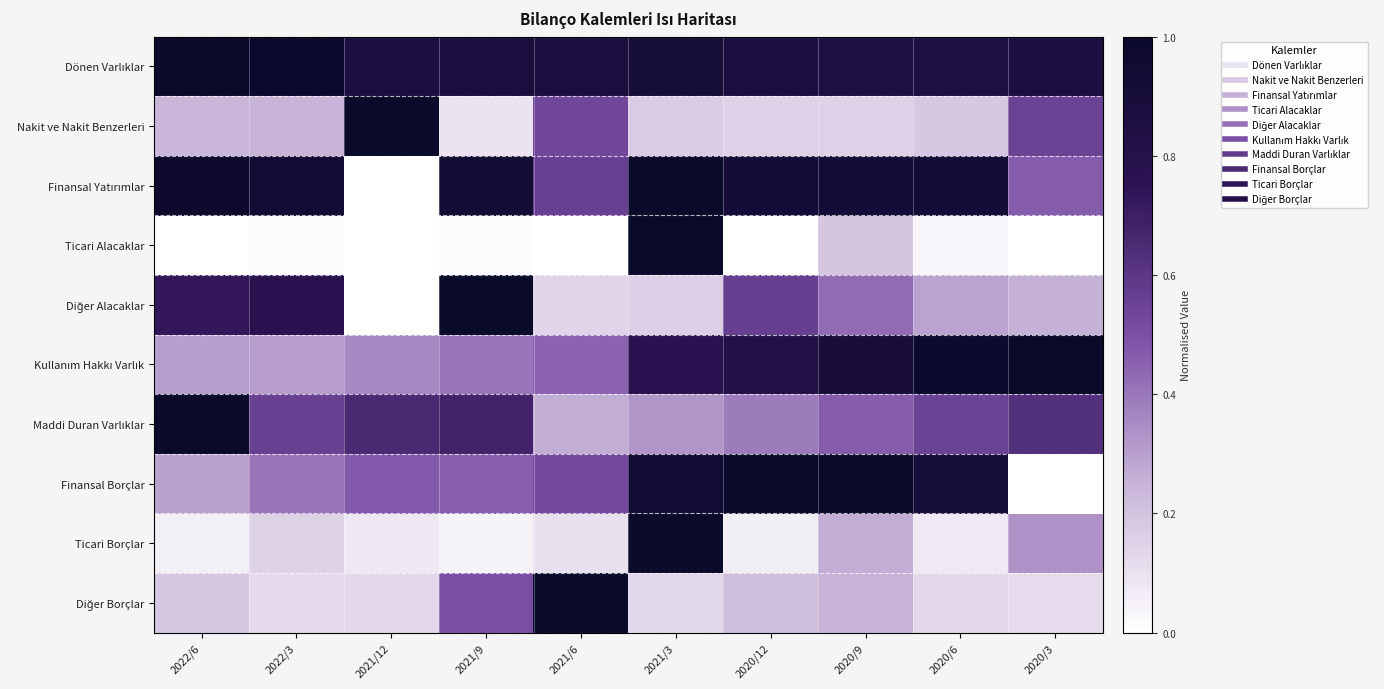

What is the spread (max minus min) of values at 2022/3?

1.0